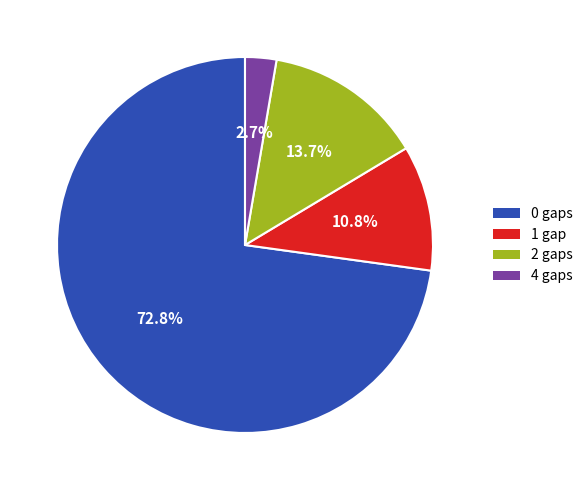

Is 4 gaps the majority of the pie?

No